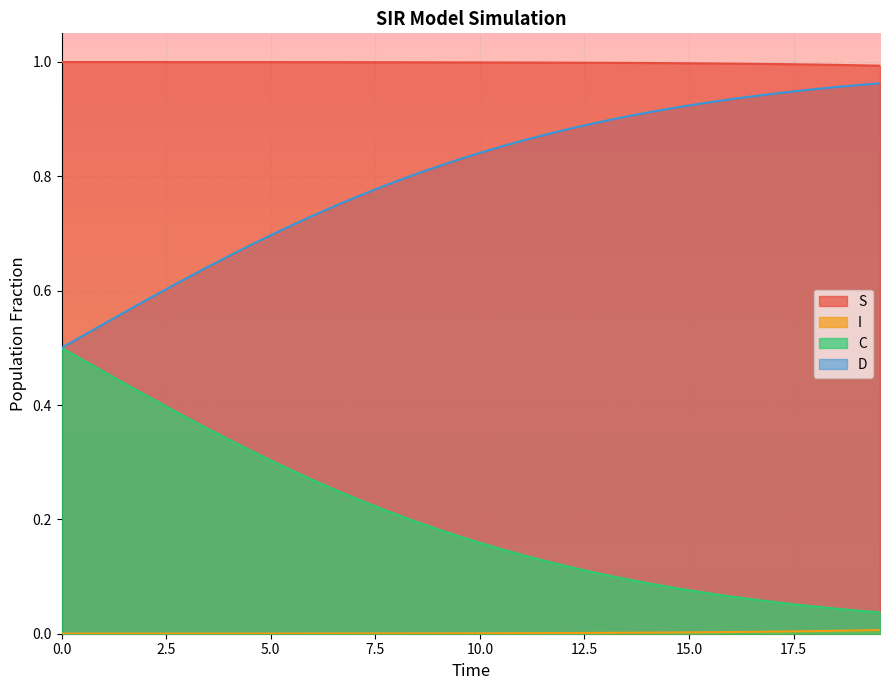

True or false: D and S cross at least once.

False